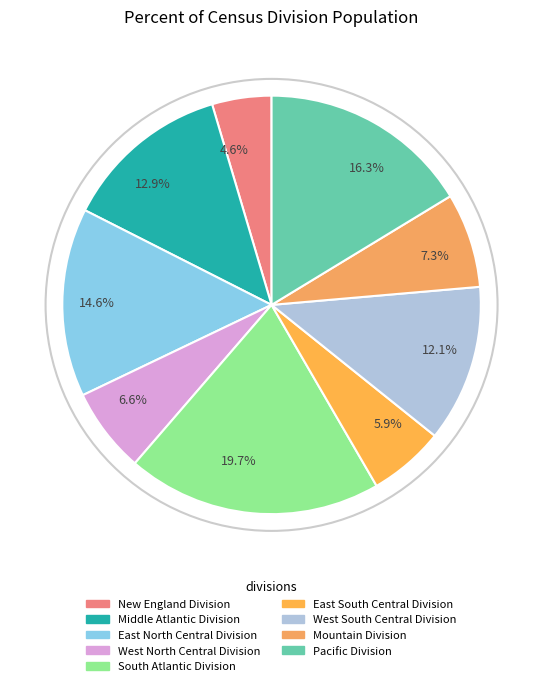

What percentage do 4.6% and 6.6% together represent?

11.2%